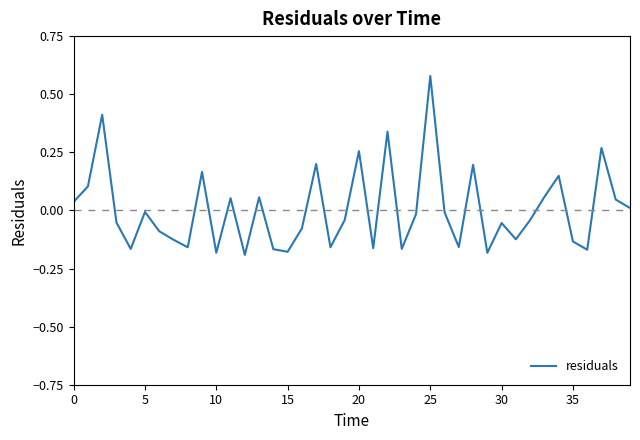

True or false: there are more than 1 points higher than both neighbors.

True